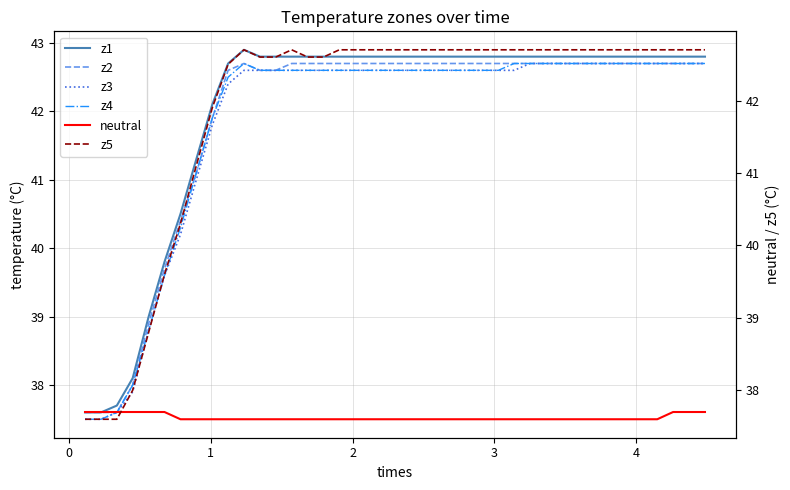

Does the chart have visible grid lines?

Yes